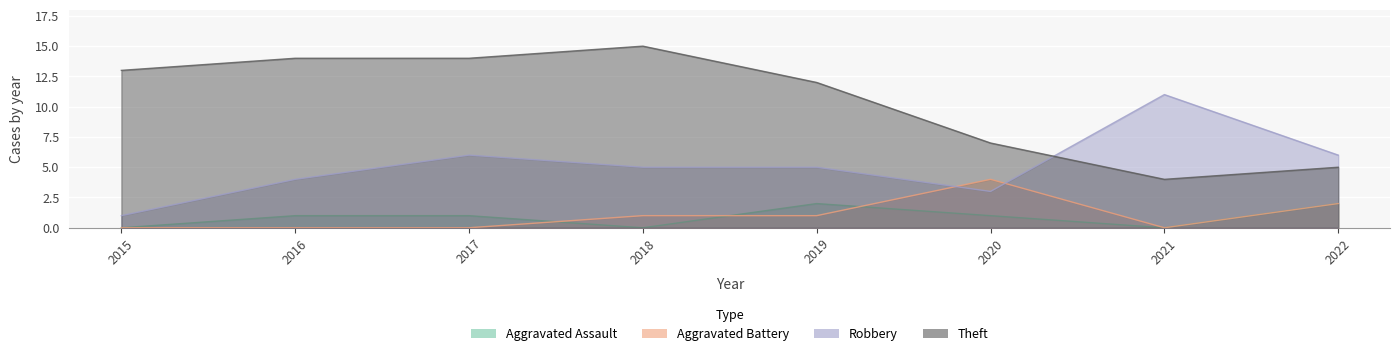

What is the value of the Robbery point at the 5th from the left?

5